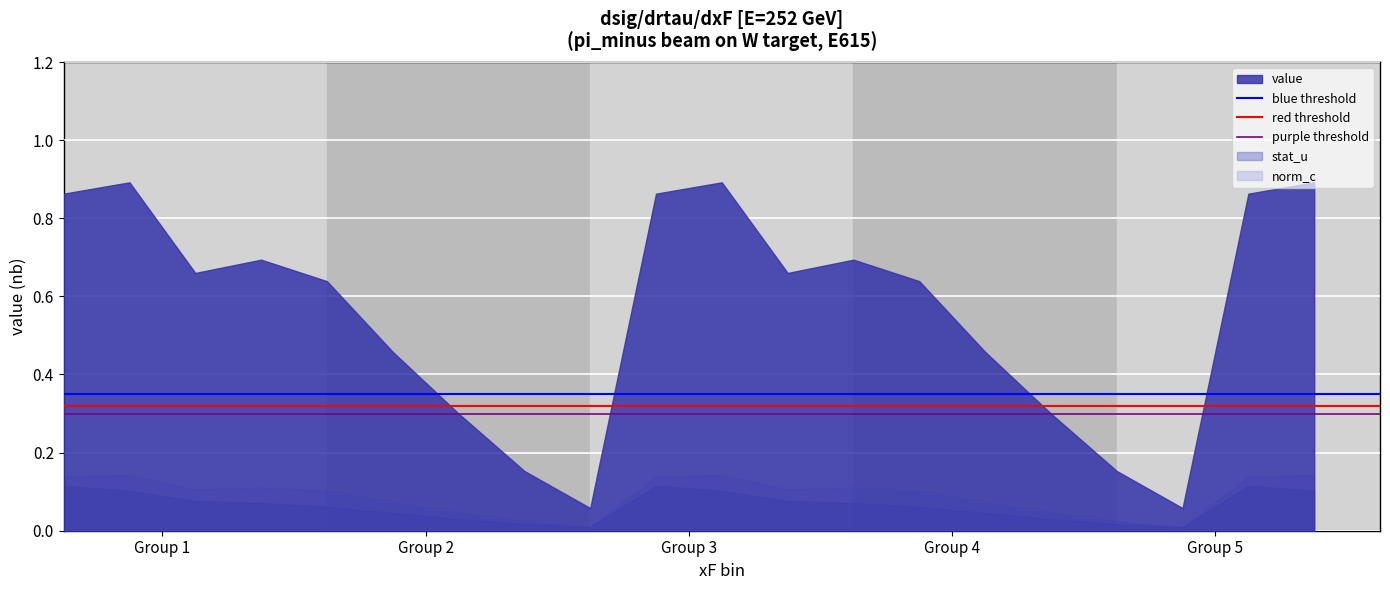

Which series has the largest total across all categories?

value